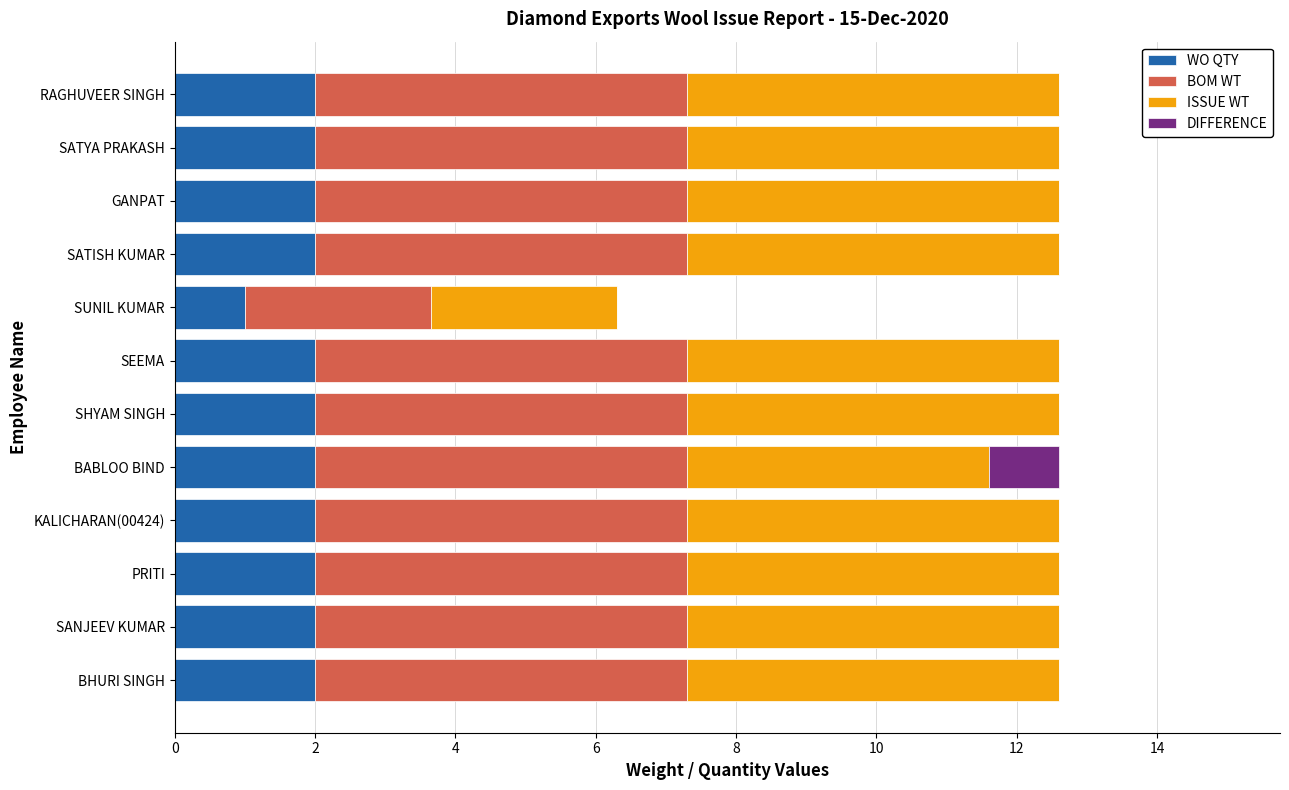

The value of WO QTY at BABLOO BIND is 1.3. True or false?

False